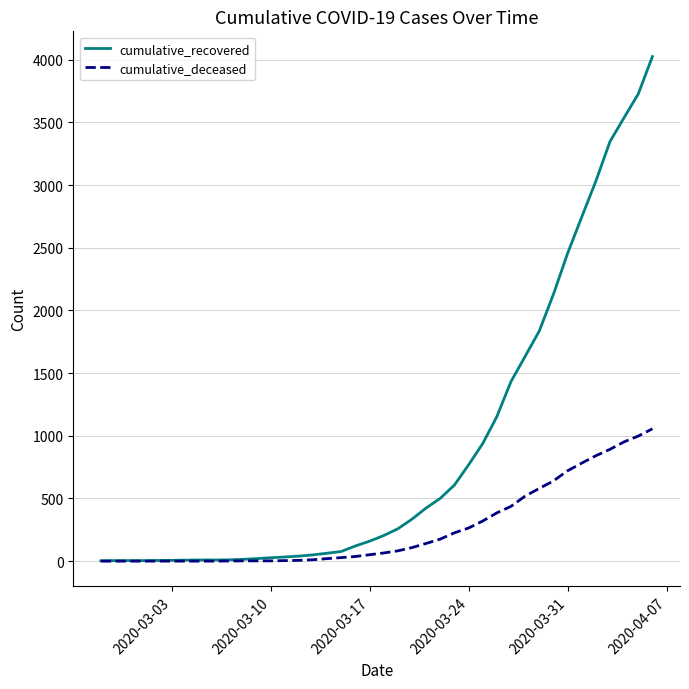

What is the sum of all cumulative_recovered values?

35759